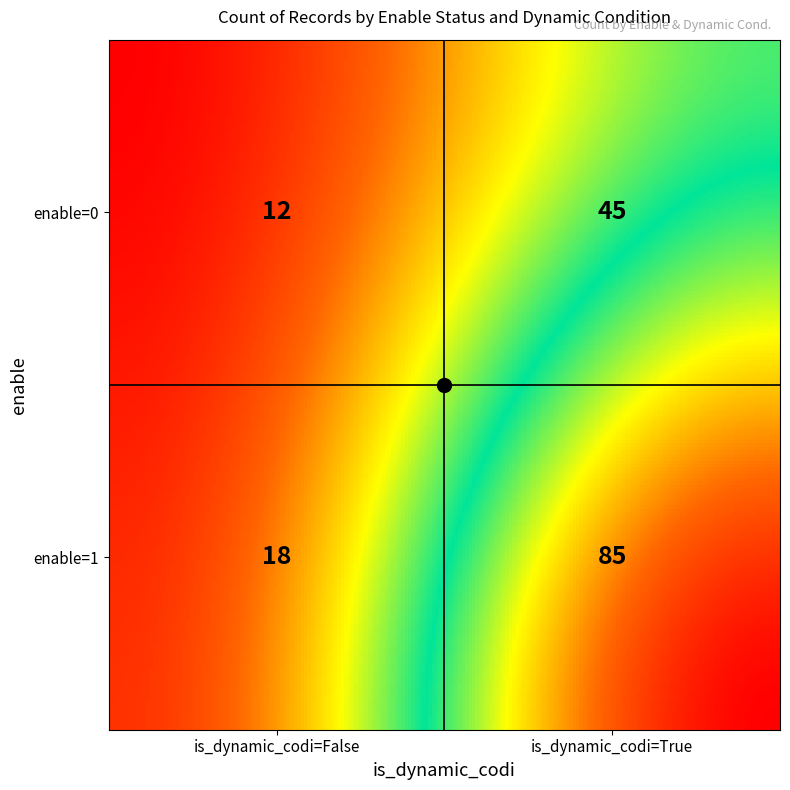

True or false: the data shows 18 at enable=1, is_dynamic_codi=False.

True